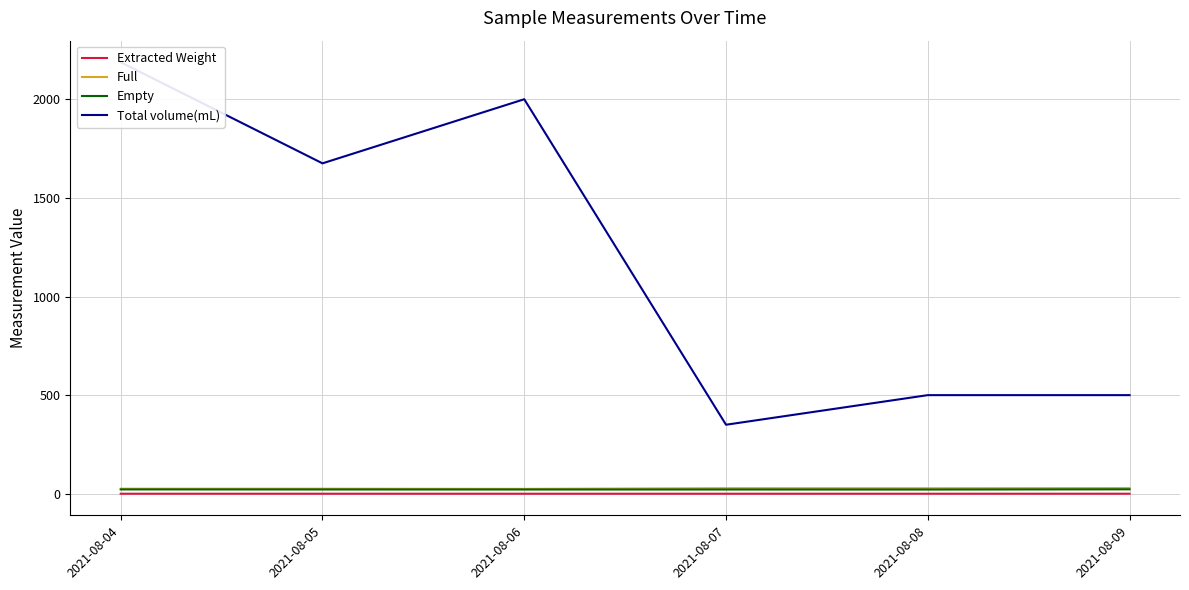

True or false: Total volume(mL) has a value of 458.6 at 2021-08-05.

False